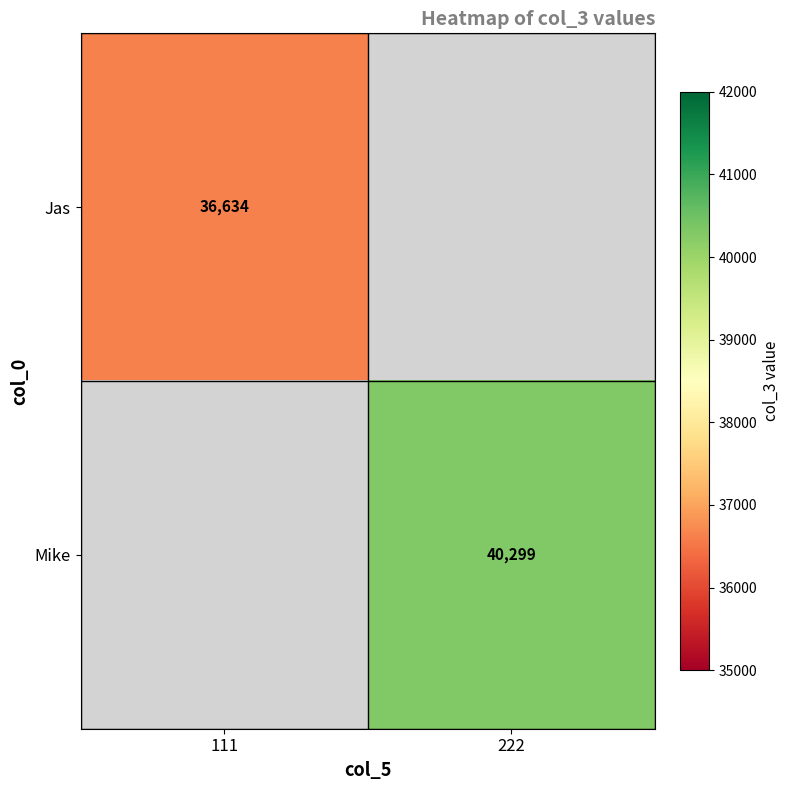

What is the smallest value displayed?

36634.0